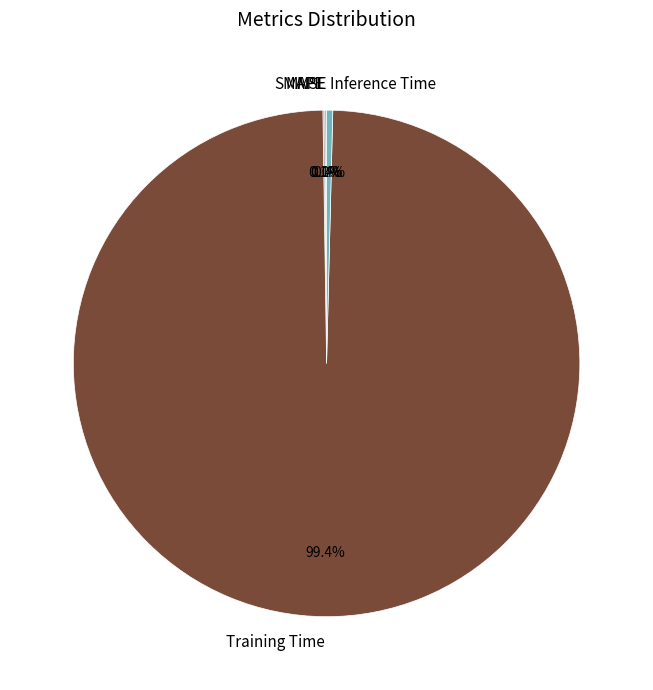

What portion of the pie excludes Inference Time?

99.6%